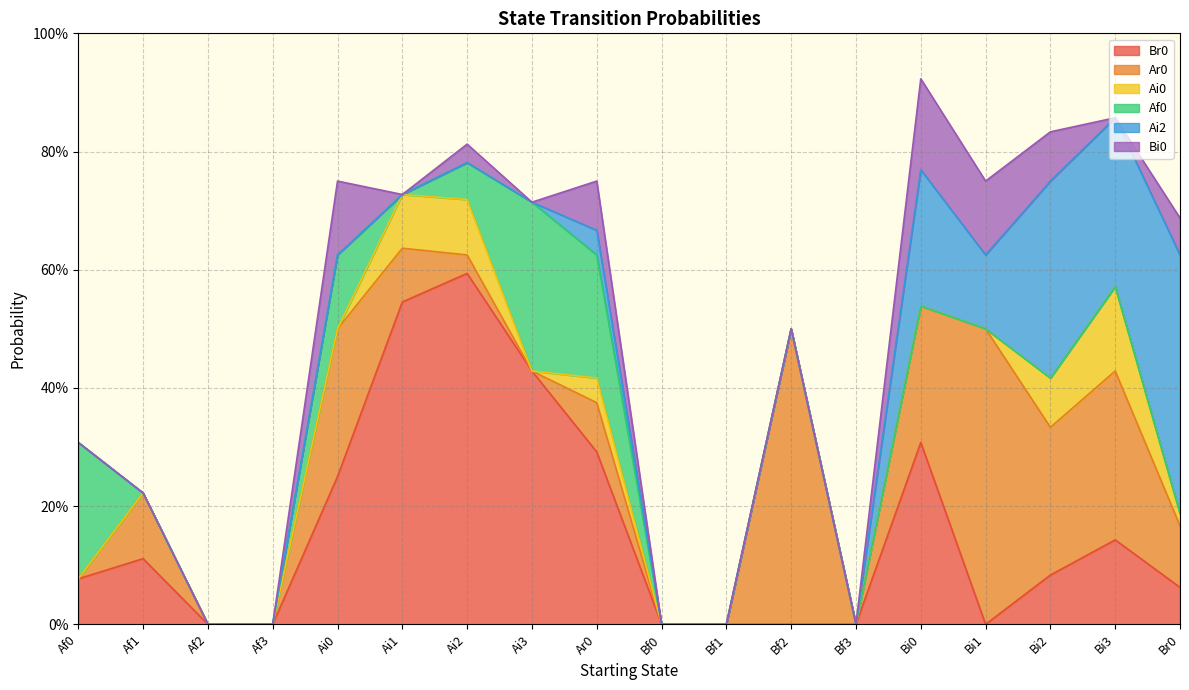

Which series has the largest total across all categories?

Br0